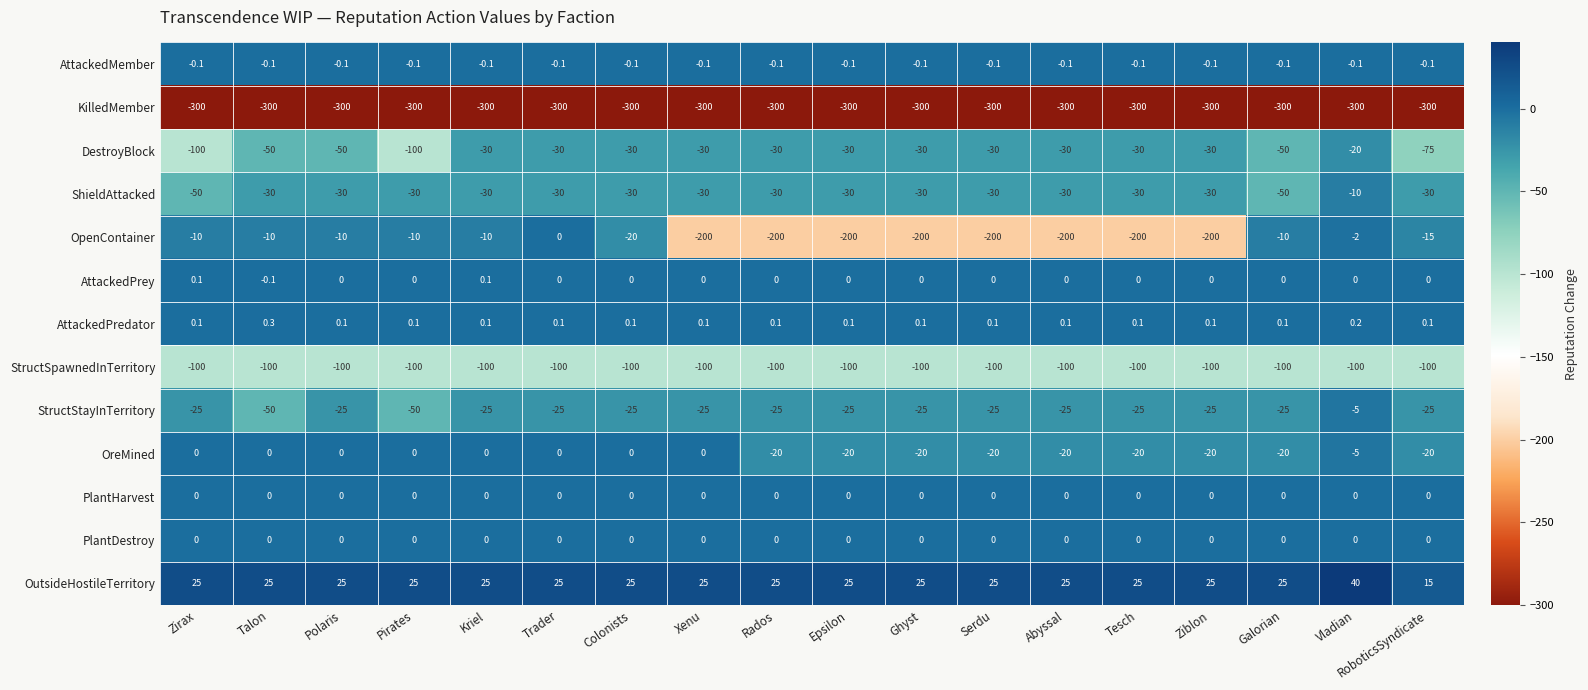

True or false: KilledMember has a value of -300.0 at Xenu.

True